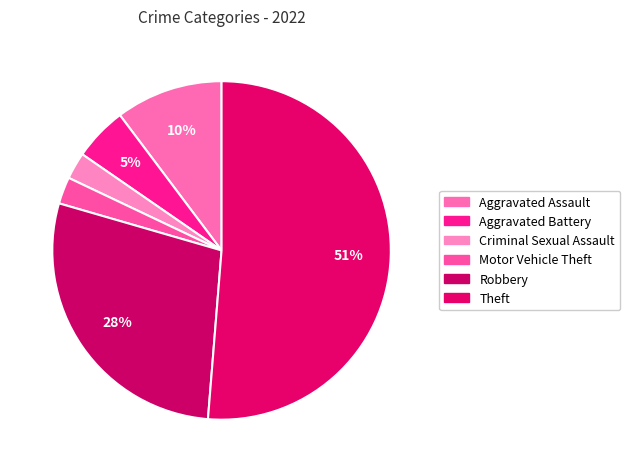

How many slices are in this pie chart?

6